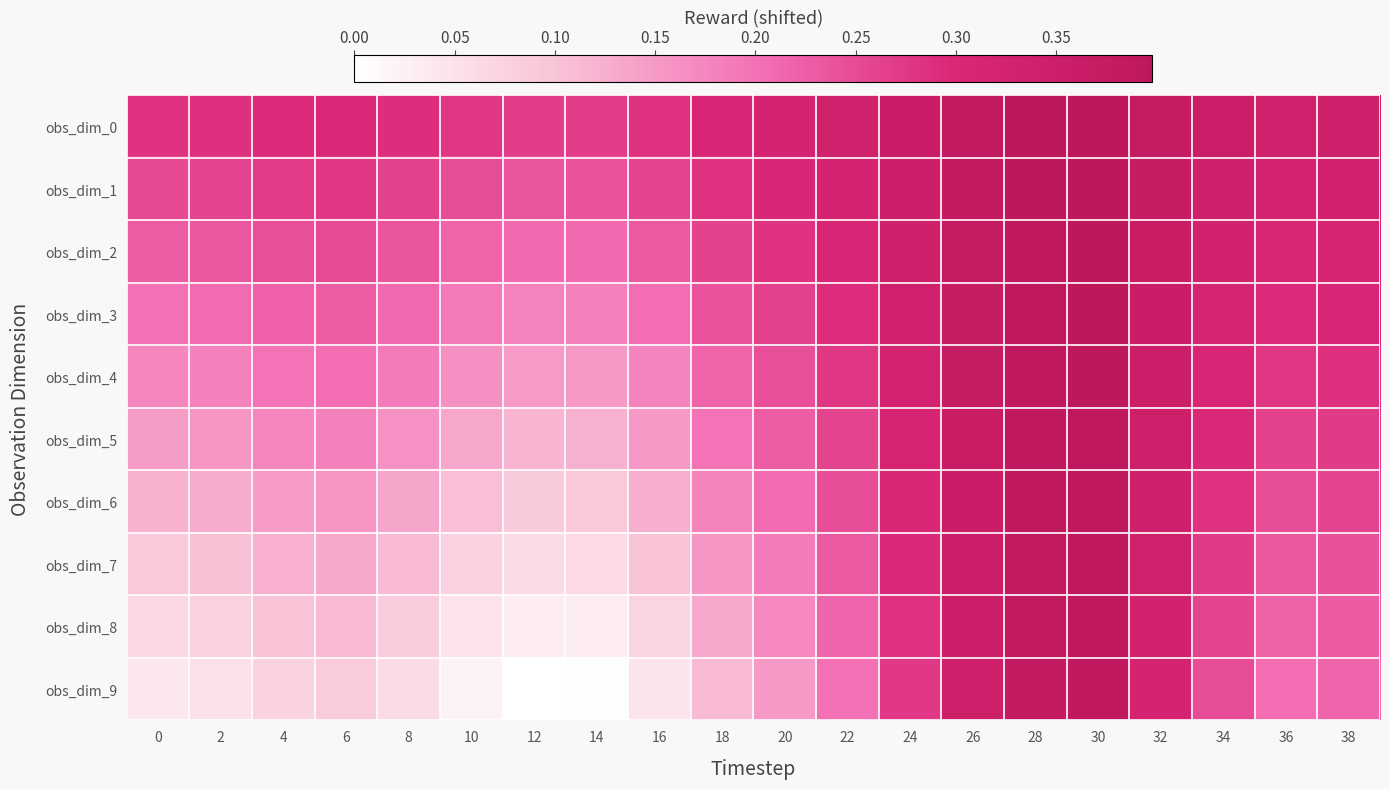

At which category does the chart reach its peak across all series?

30